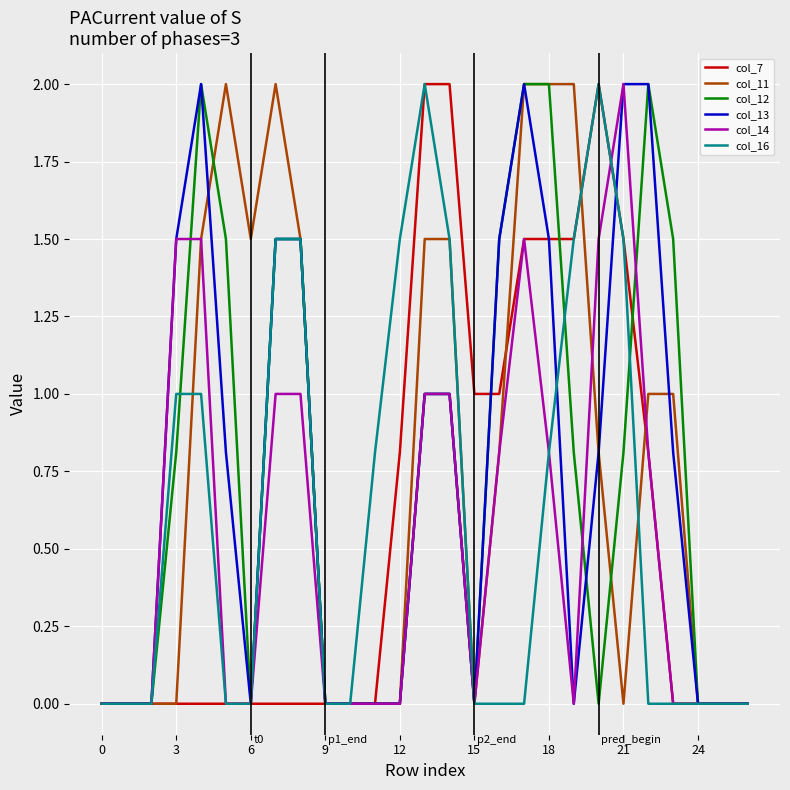

Which series has the largest total across all categories?

col_11